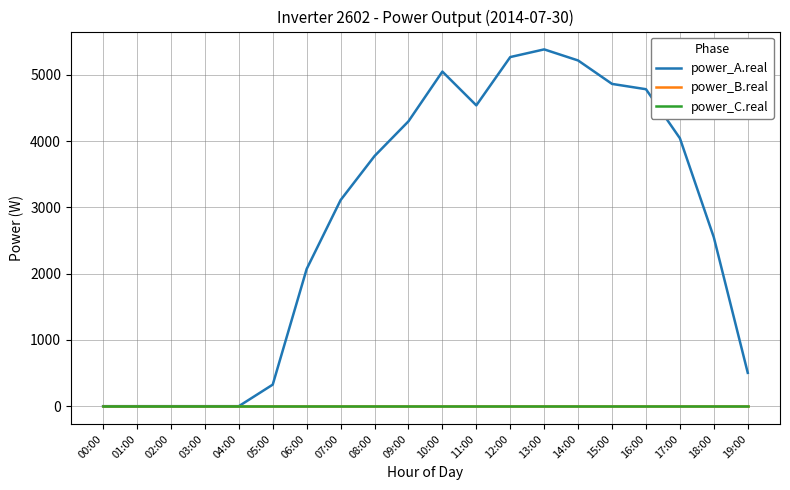

The power_C.real series shows 0.0 at 02:00. True or false?

True